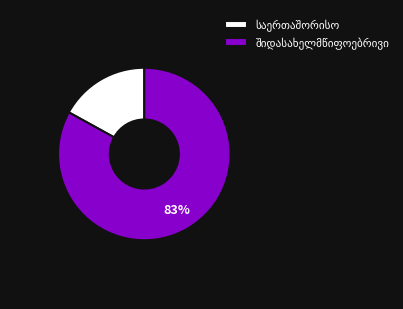

Is there any slice that represents more than half of the pie?

Yes